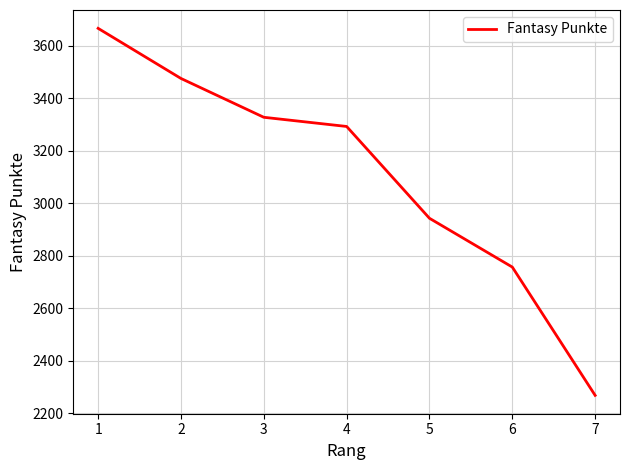

List the labels in order of value, largest first.

1, 2, 3, 4, 5, 6, 7